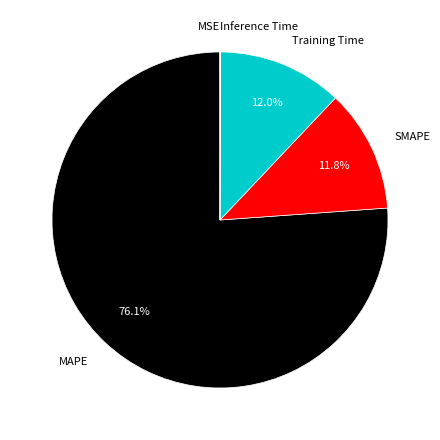

Between Training Time and MAPE, which is larger?

MAPE